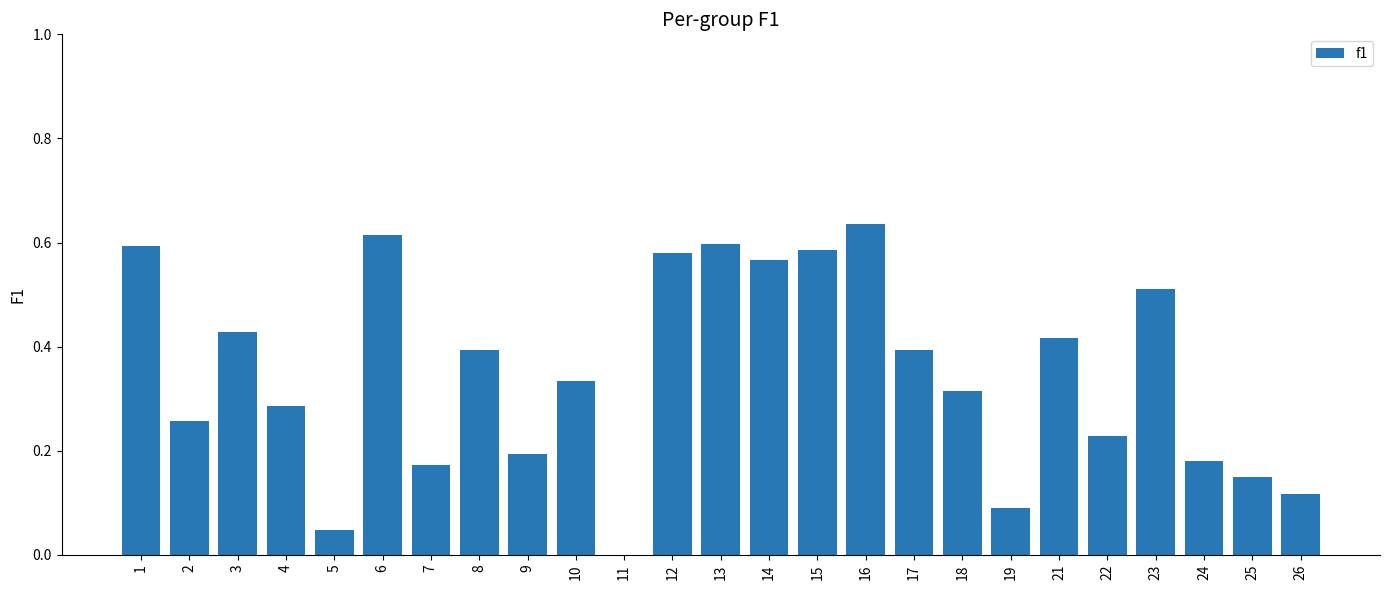

The chart shows a value of 0.0 at 19. True or false?

False